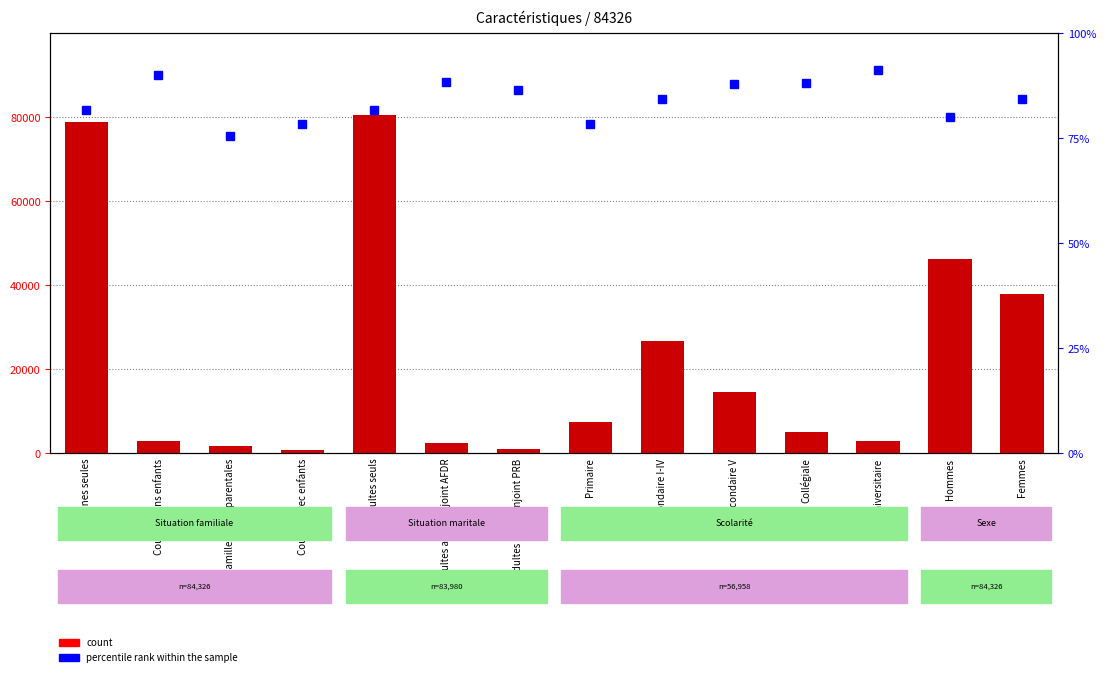

What is the label of the 9th bar from the right?

Adultes avec conjoint AFDR